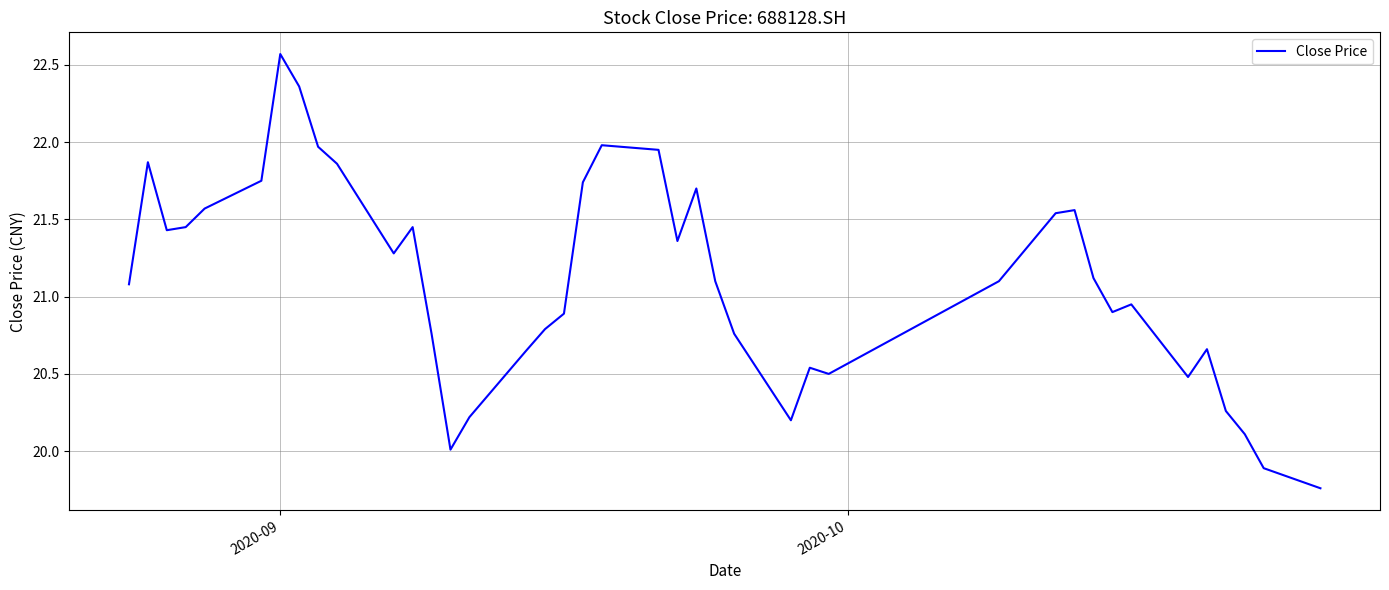

Does the chart display data point markers on the line(s)?

No